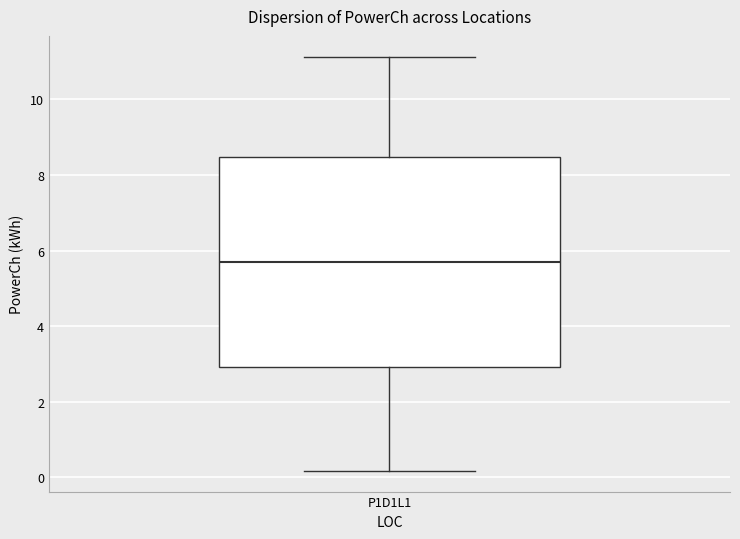

Read this box plot against the y-axis: the position of the median line, the range covered by the box, and the ends of both whiskers. The values are not printed on the chart, so give them approximately, as read against the axis.

median 5.6, box 3.0 to 8.4, whiskers 0.2 to 11.2